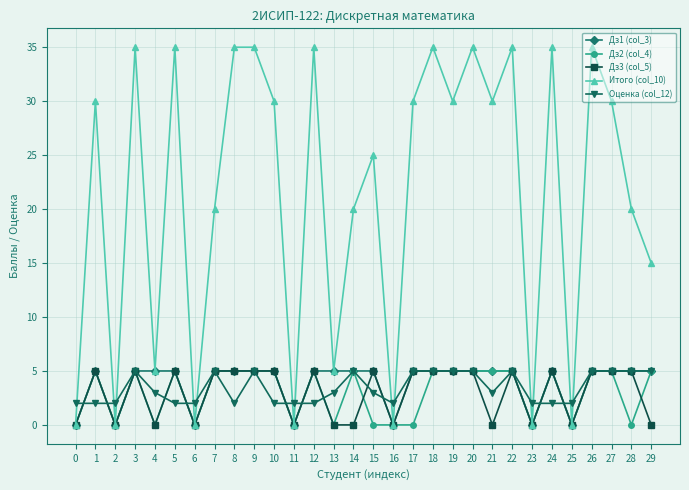

Is this an area chart (filled region under the line)?

No